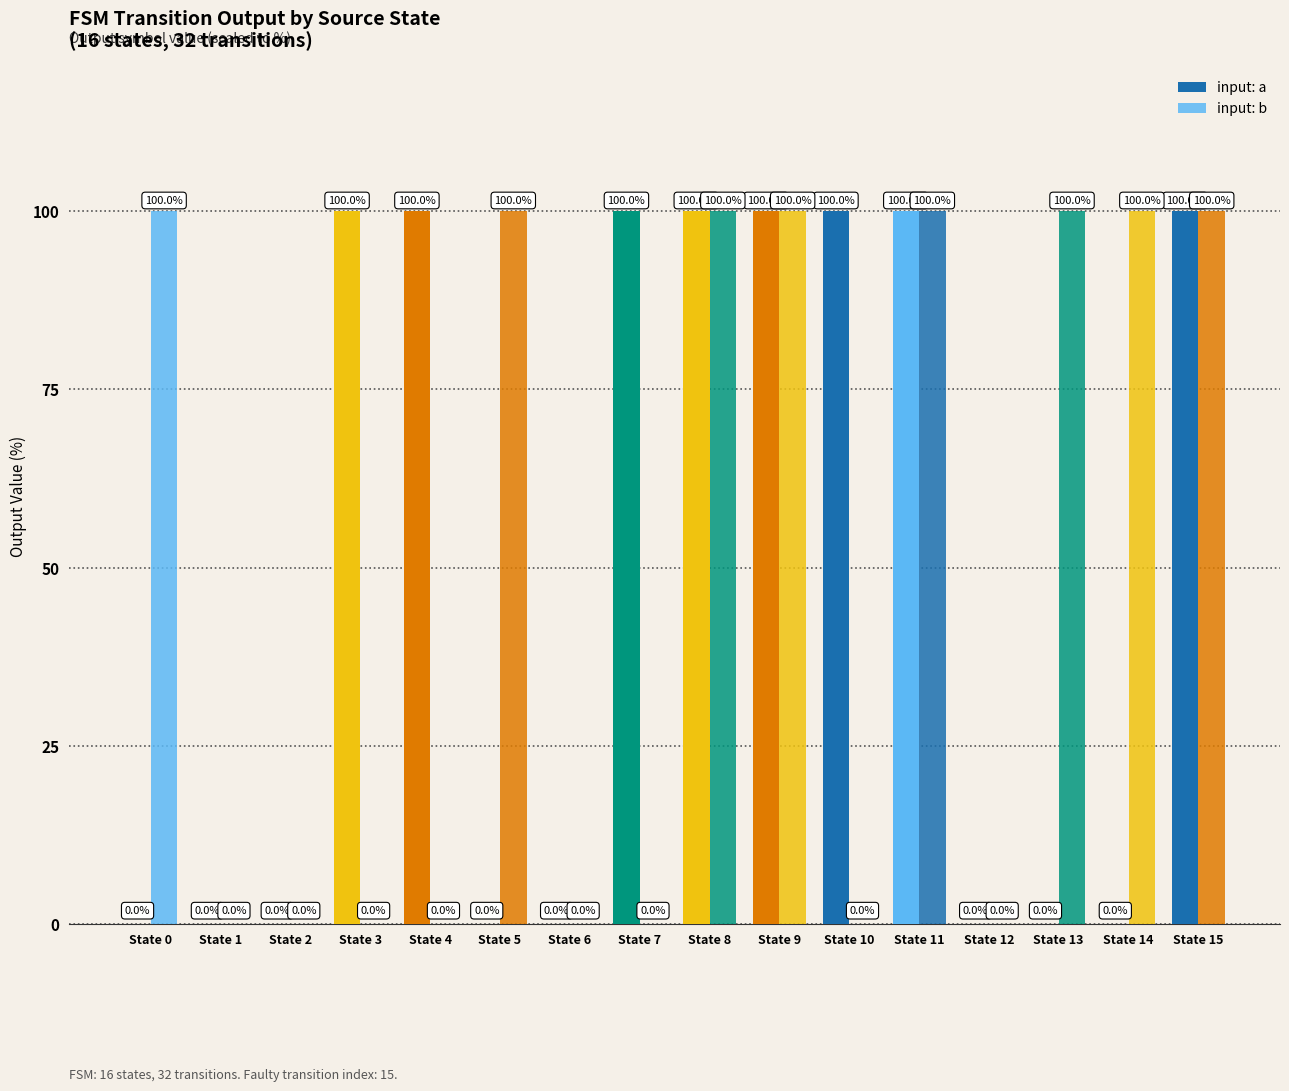

How many groups of bars are there?

16